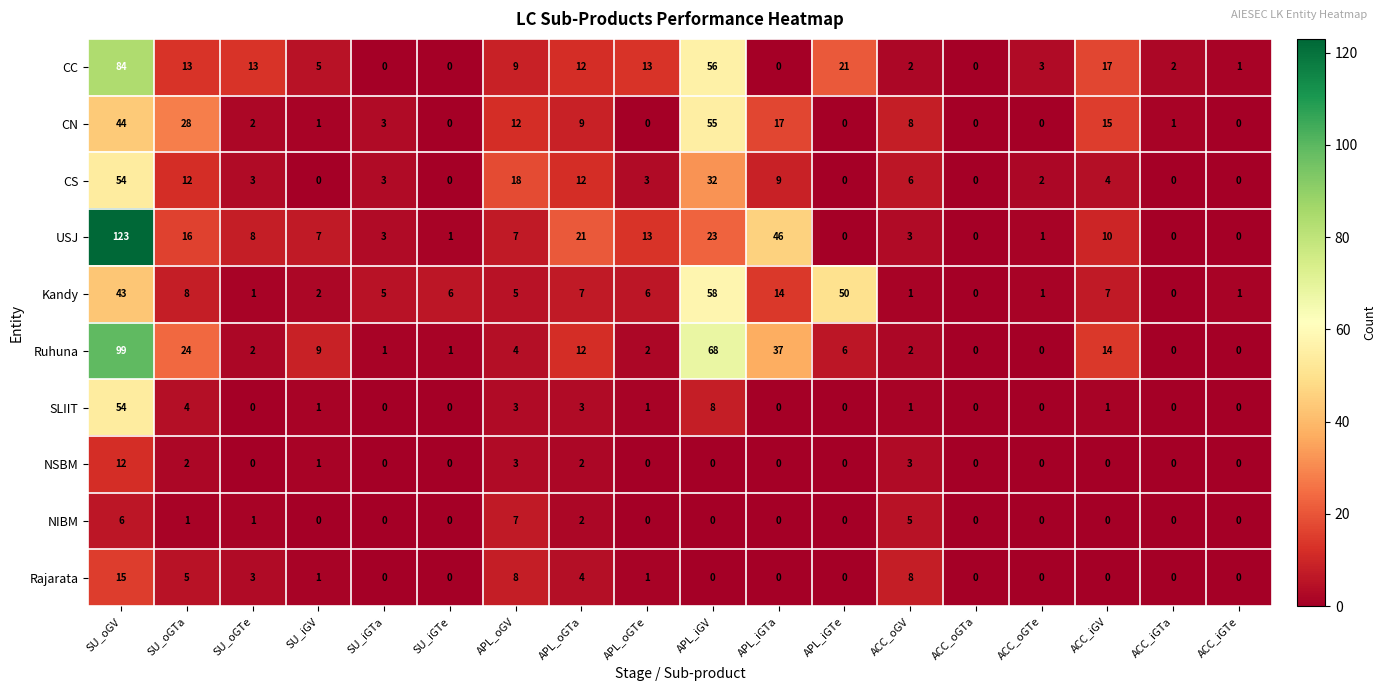

What is the difference between the highest and lowest values at APL_oGTe?

13